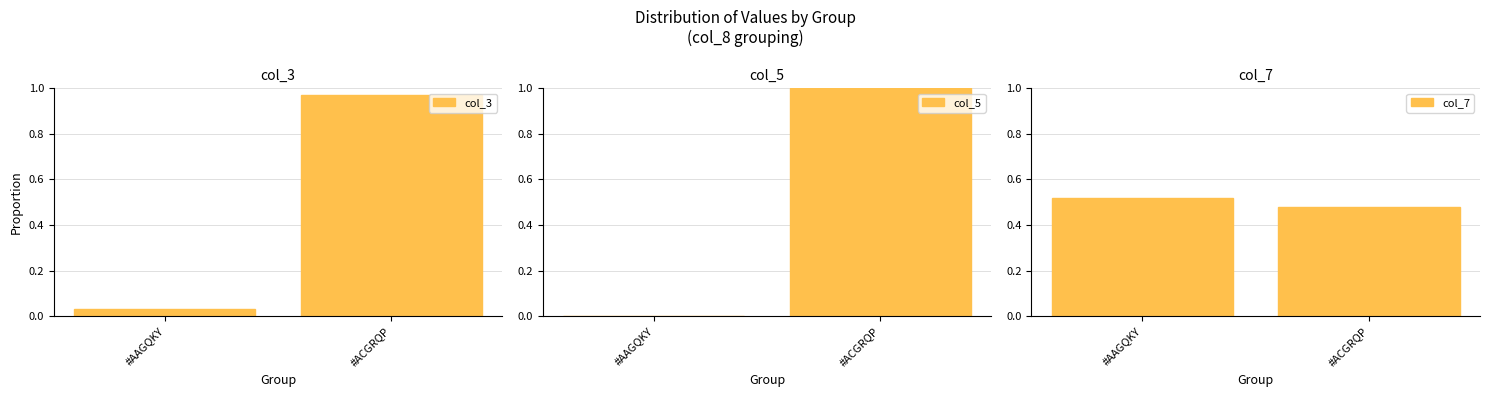

Which has a higher value, #ACGRQP or #AAGQKY?

#ACGRQP